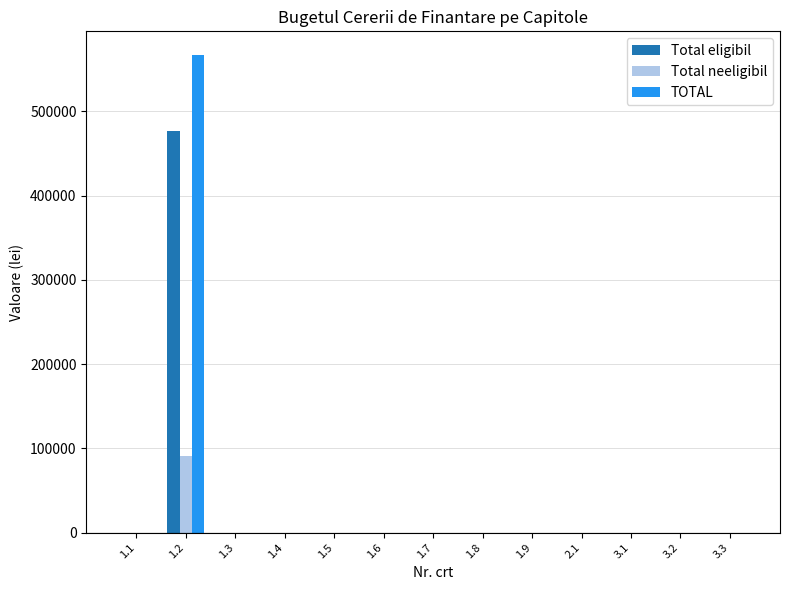

At which category is the sum across all series the highest?

1.2